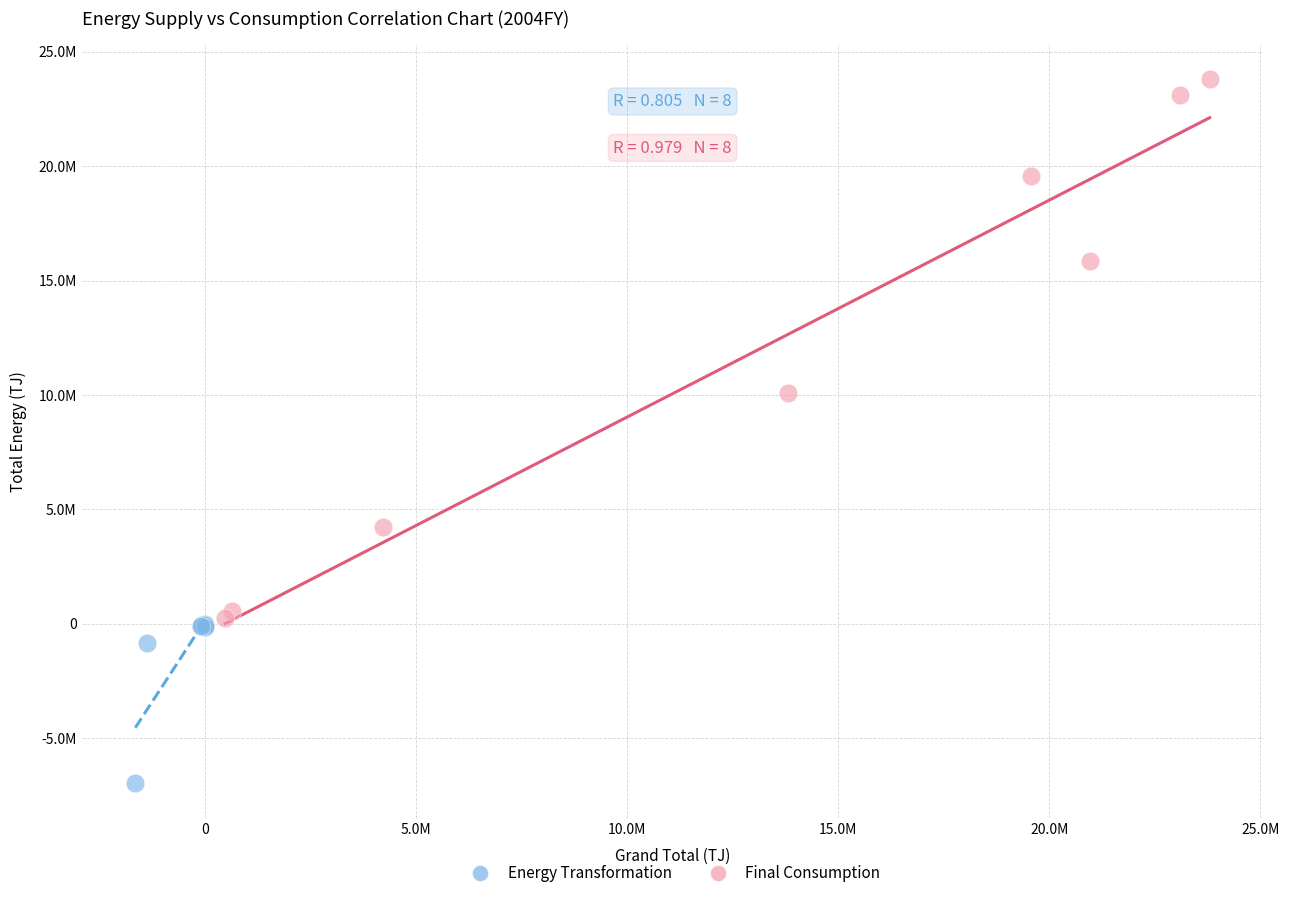

What are all the series names shown in the legend?

Energy Transformation, Final Consumption